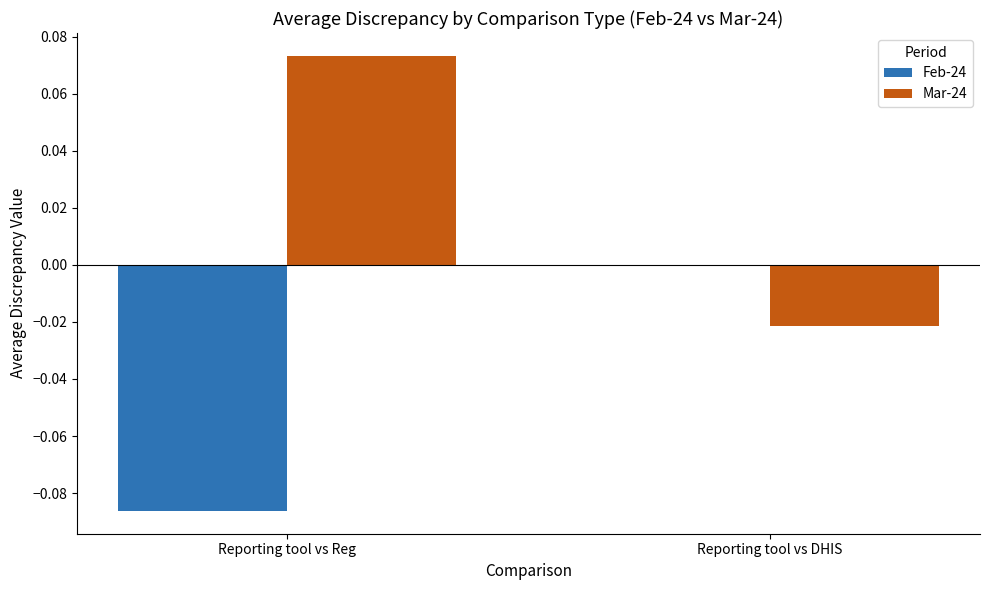

Is the value of Feb-24 at Reporting tool vs DHIS greater than the value of Mar-24 at Reporting tool vs DHIS?

Yes